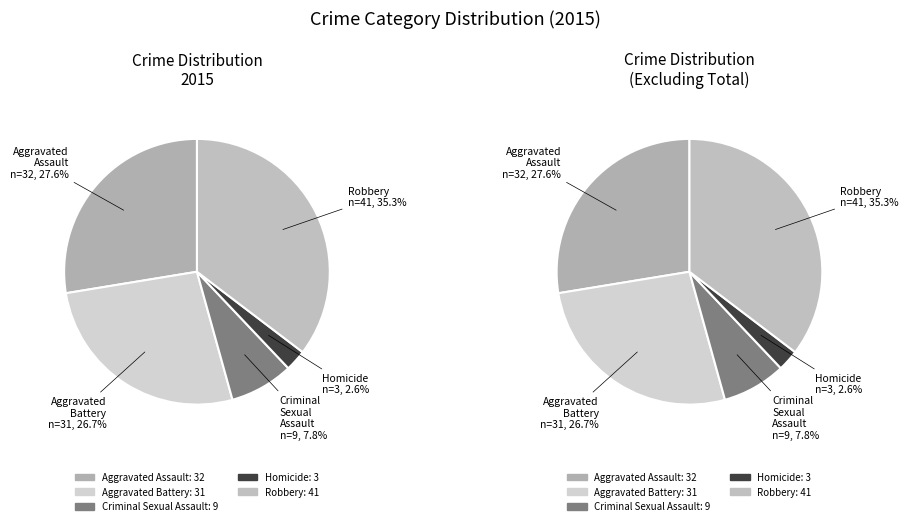

How many slices are in this pie chart?

5